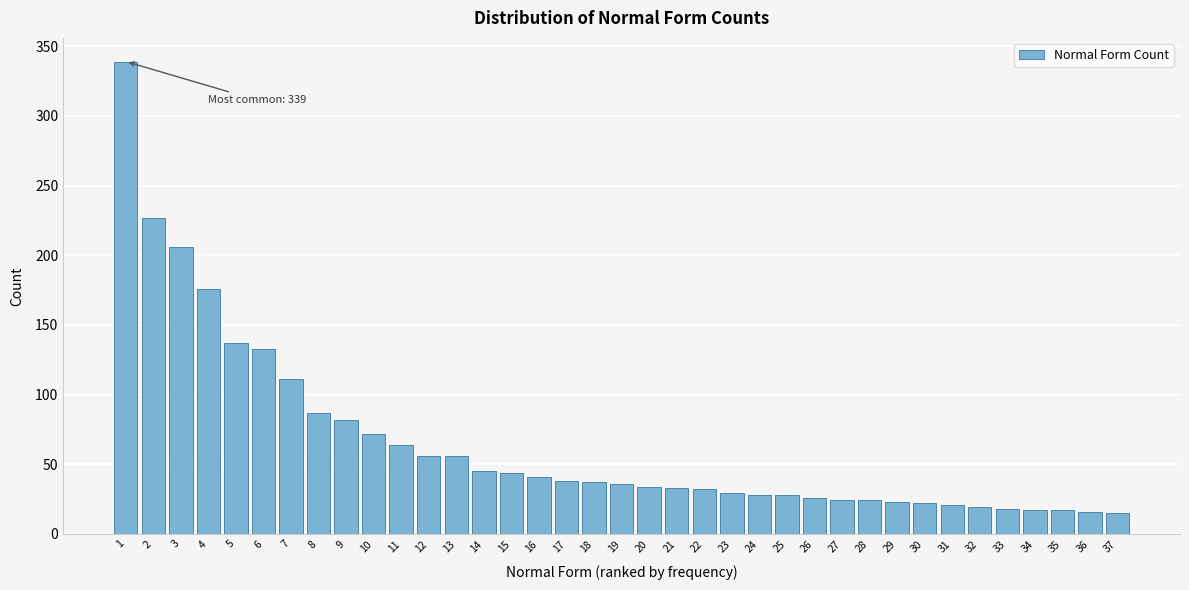

What is the sum of all values?

2413